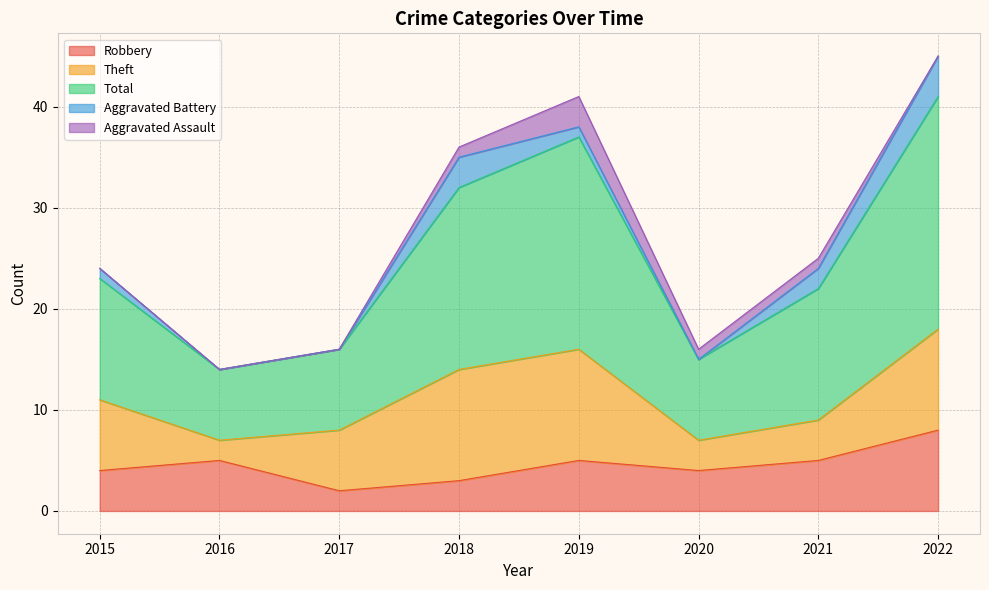

What are all the series names shown in the legend?

Robbery, Theft, Total, Aggravated Battery, Aggravated Assault